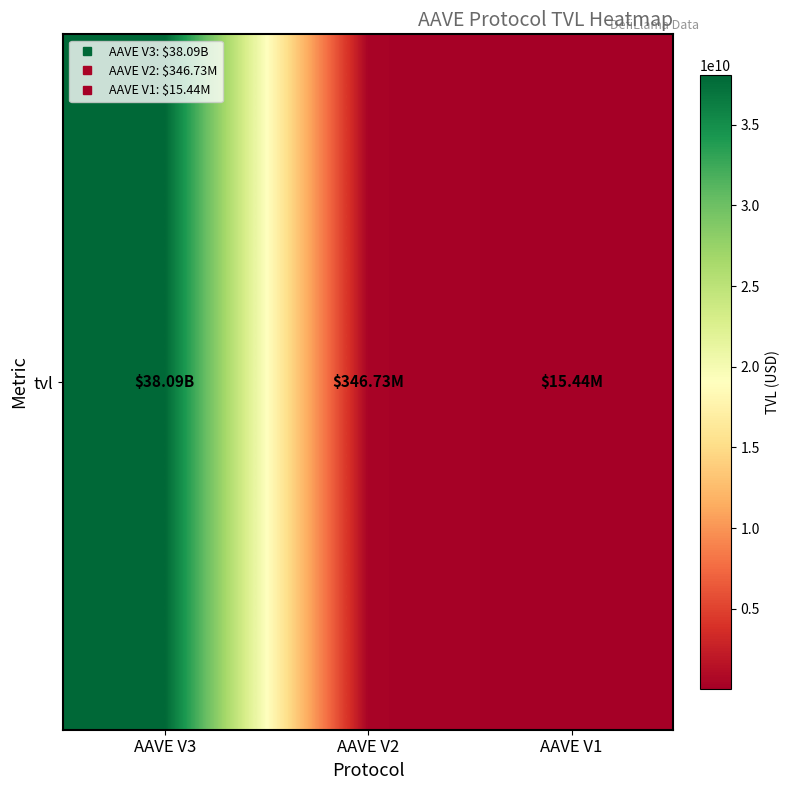

How many data points does each series have?

3